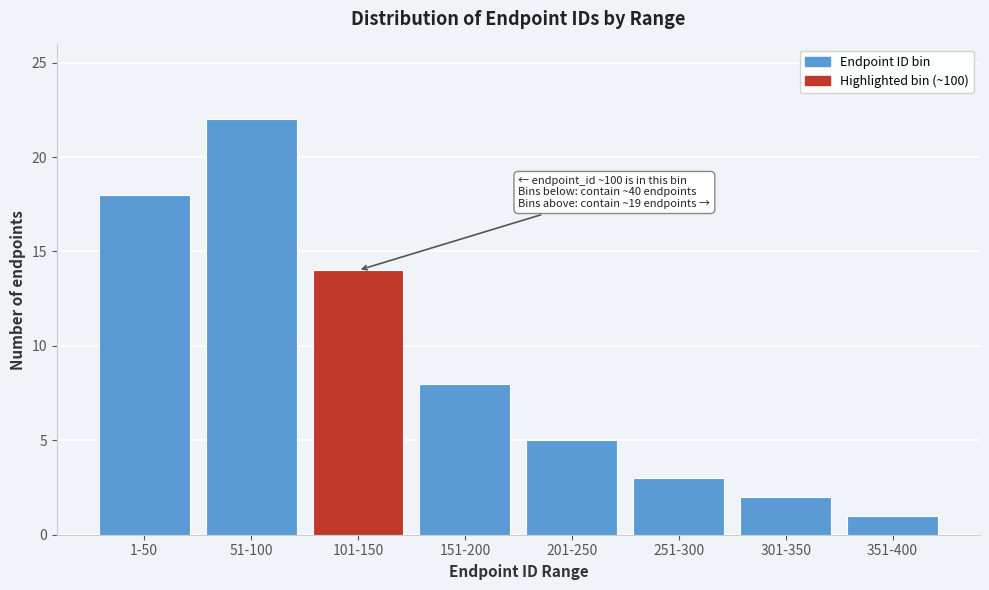

Reading left to right, extract all data points from this chart.

1-50=18	51-100=22	101-150=14	151-200=8	201-250=5	251-300=3	301-350=2	351-400=1